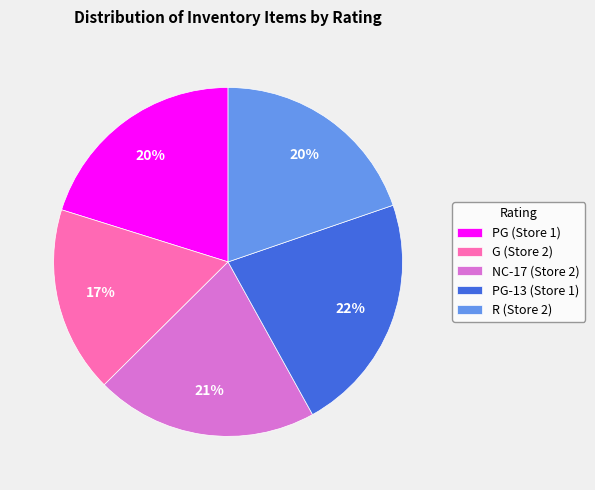

To the nearest percent, what percentage of the pie is G (Store 2)?

17%